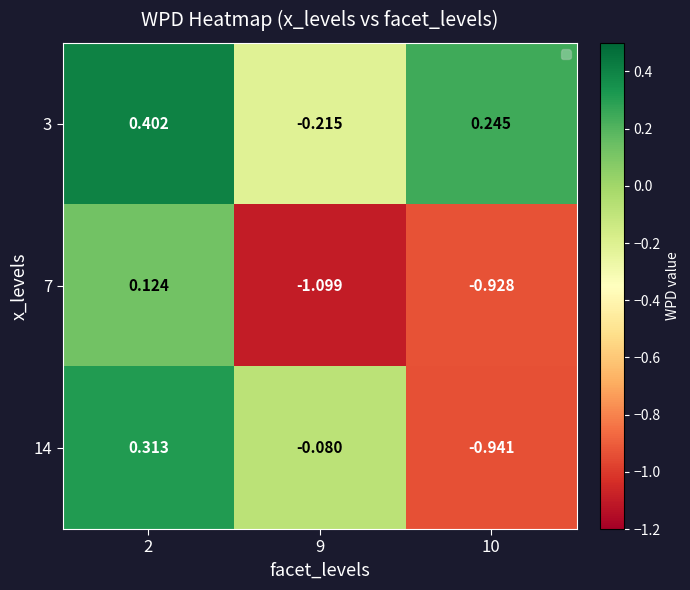

Between 9 and 10, which series saw the biggest shift?

14